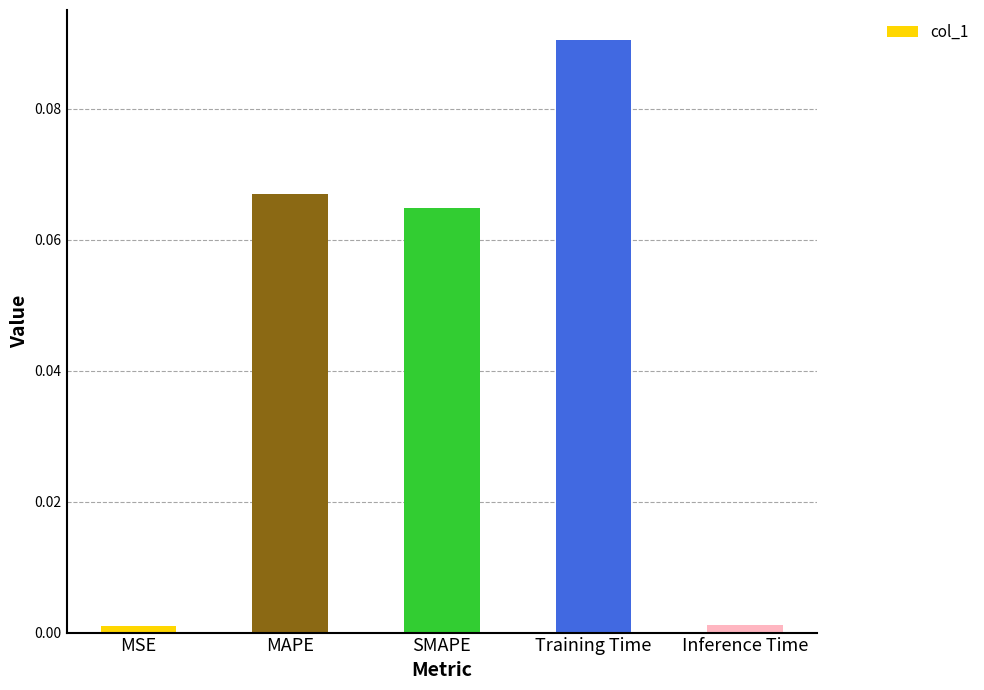

At which category does the chart reach its peak across all series?

Training Time